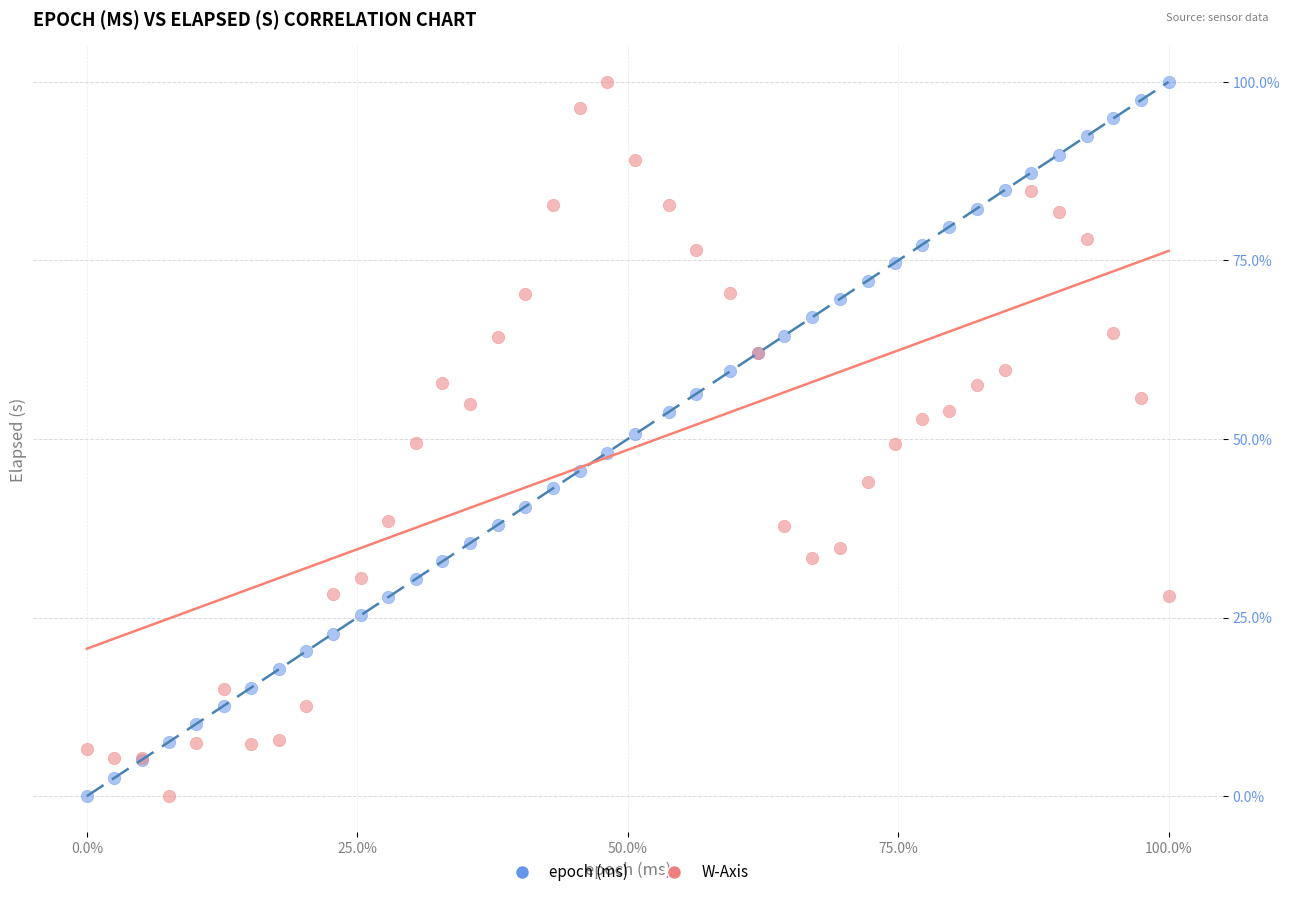

What are all the series names shown in the legend?

epoch (ms), W-Axis